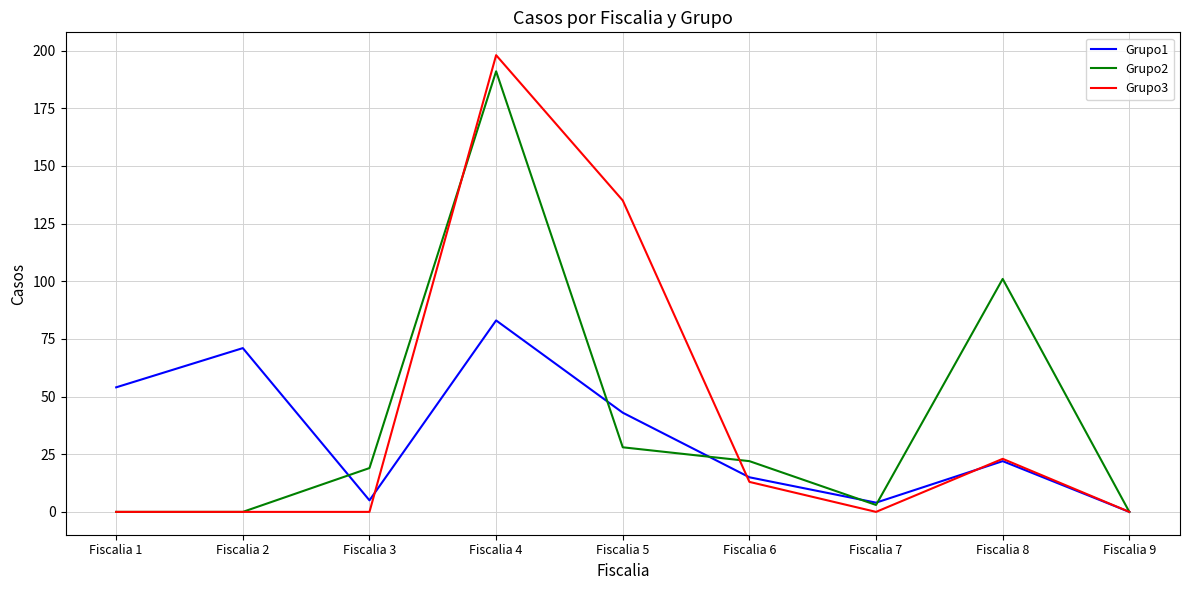

Which category has the highest value across all series?

Fiscalia 4